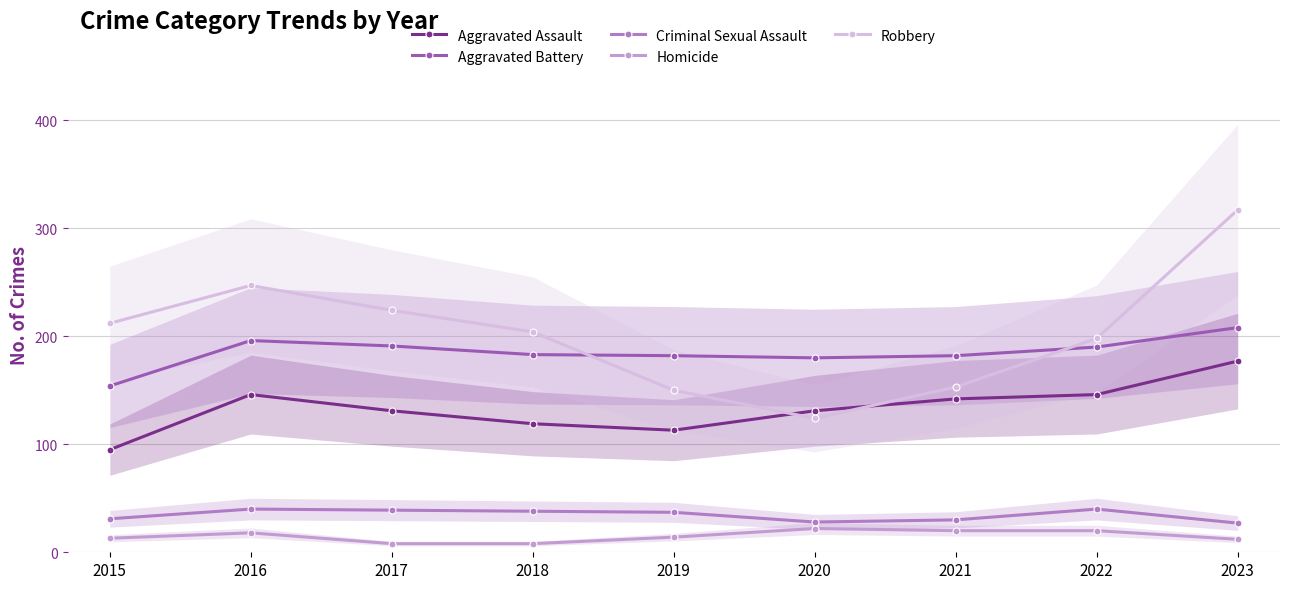

List the labels in order of Aggravated Assault value, largest first.

2023, 2016, 2022, 2021, 2017, 2020, 2018, 2019, 2015